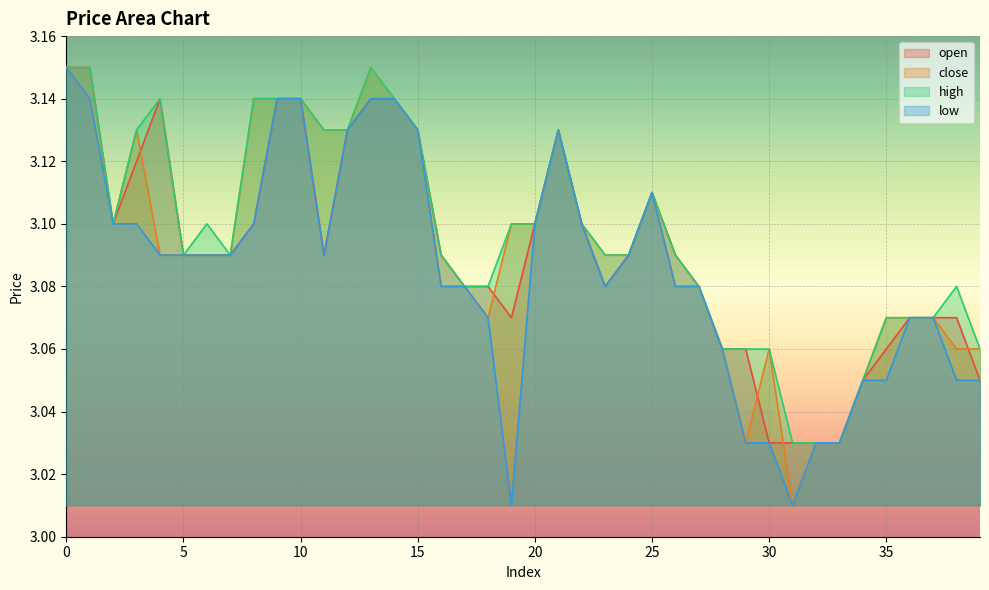

True or false: low and high cross at least once.

False